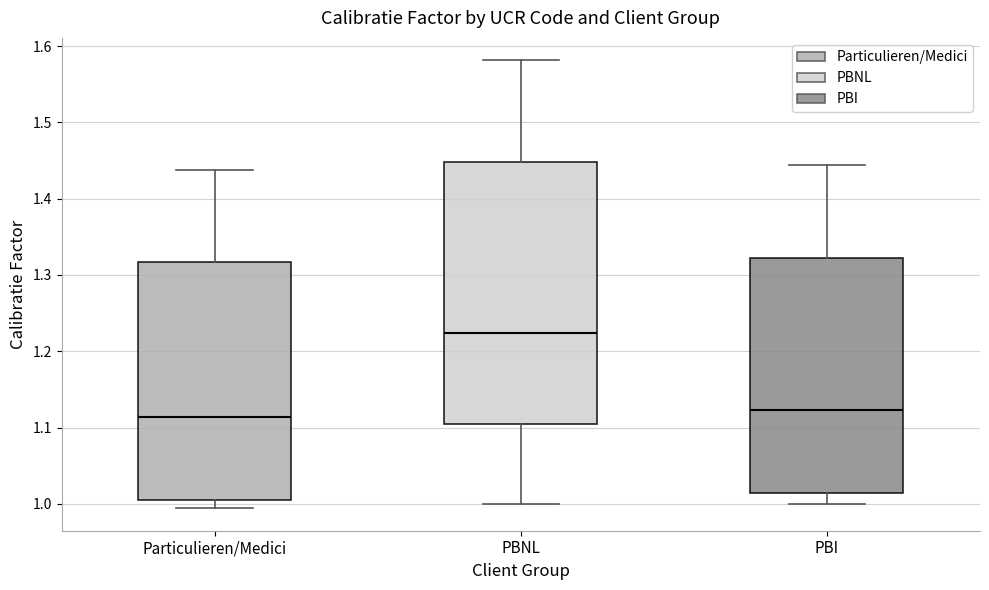

Comparing the boxes themselves (not the whiskers), which one is the tallest?

PBNL